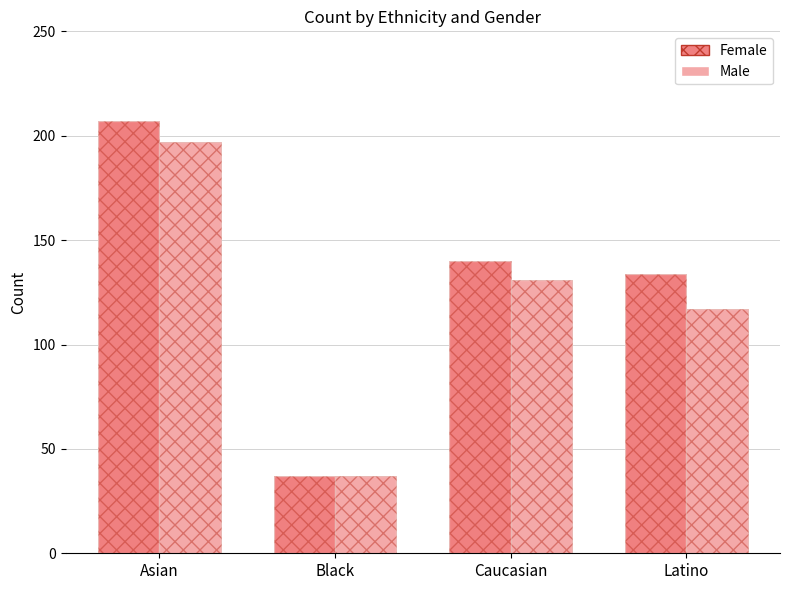

Which series has the largest range (max minus min)?

Female